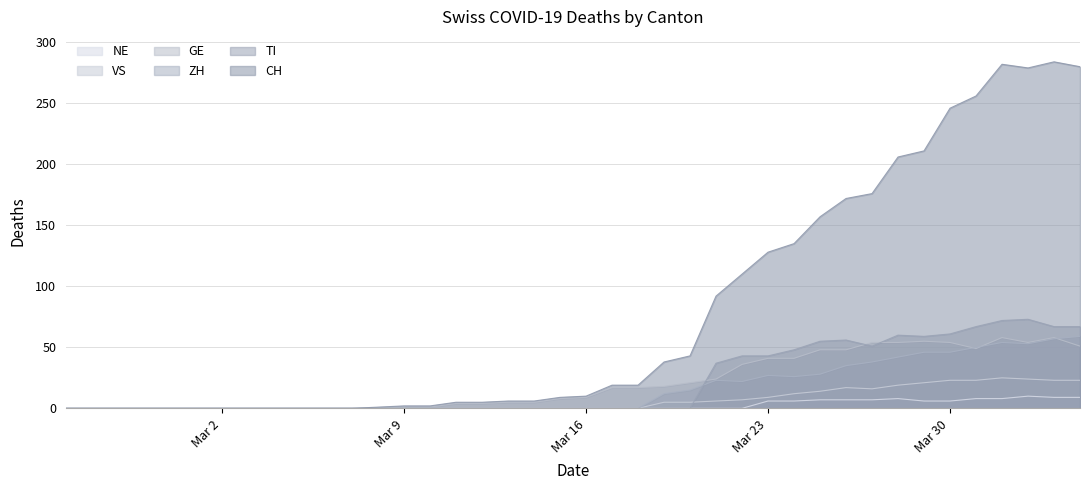

What is the sum of all ZH values?

633